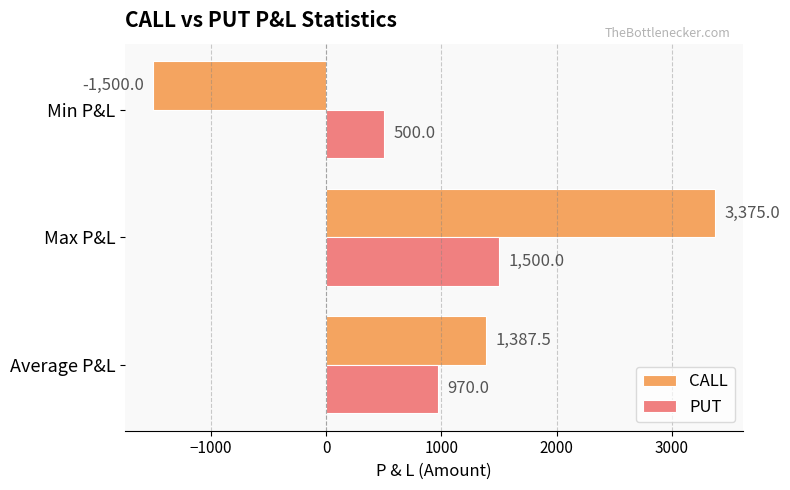

Which label corresponds to the largest value in the chart?

Max P&L